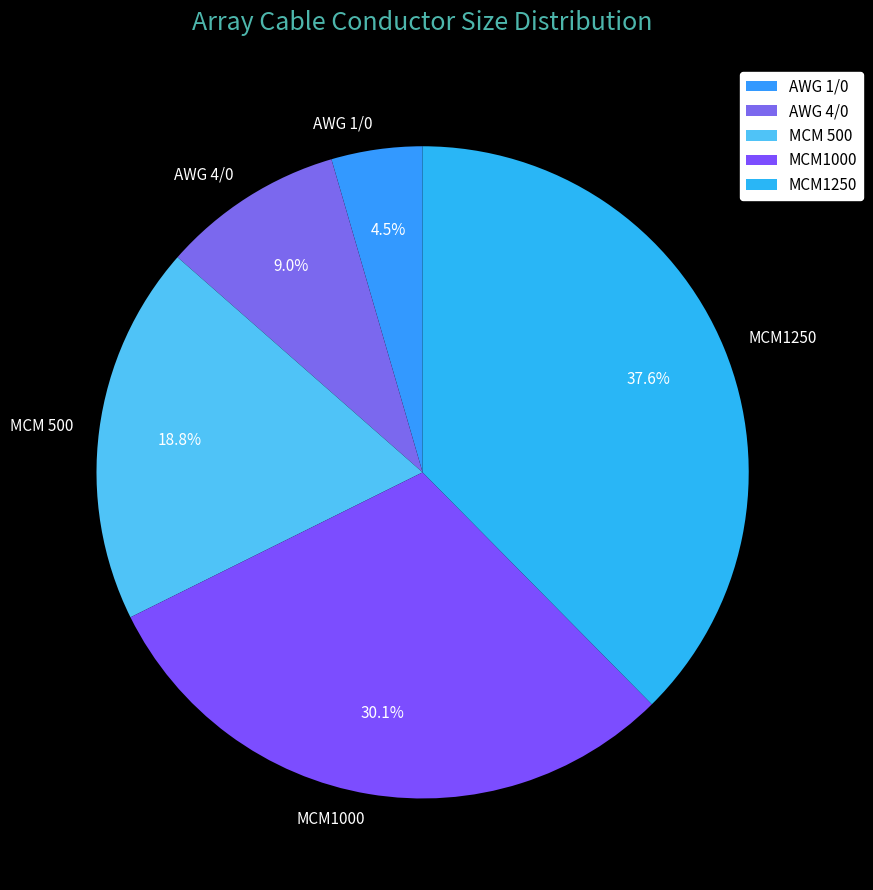

Which slice is the largest?

MCM1250